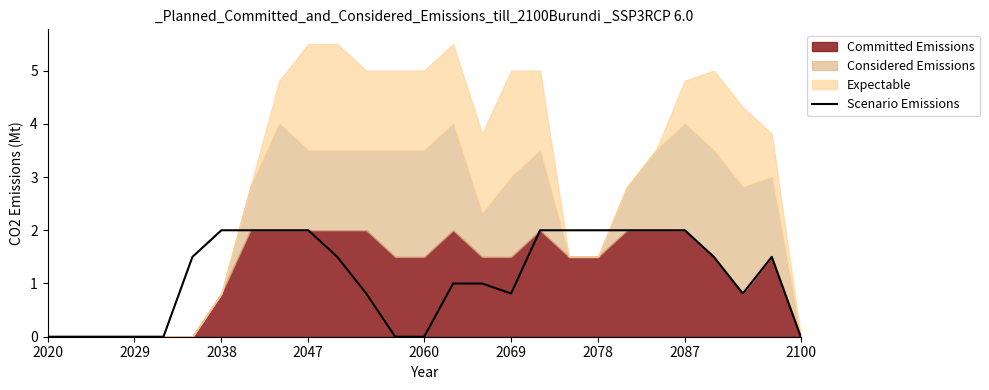

The value of Scenario Emissions at 2087 is 3.2. True or false?

False